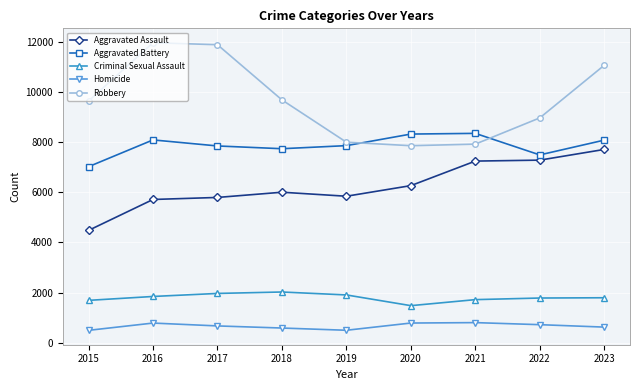

True or false: Robbery has more than 2 points higher than both neighbors.

False